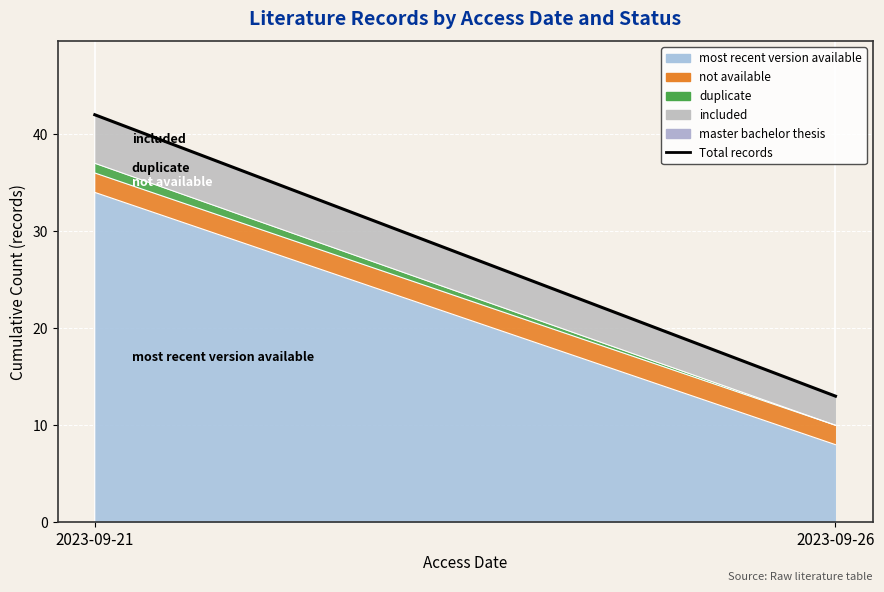

What is the value of the 2nd point from the left?

13